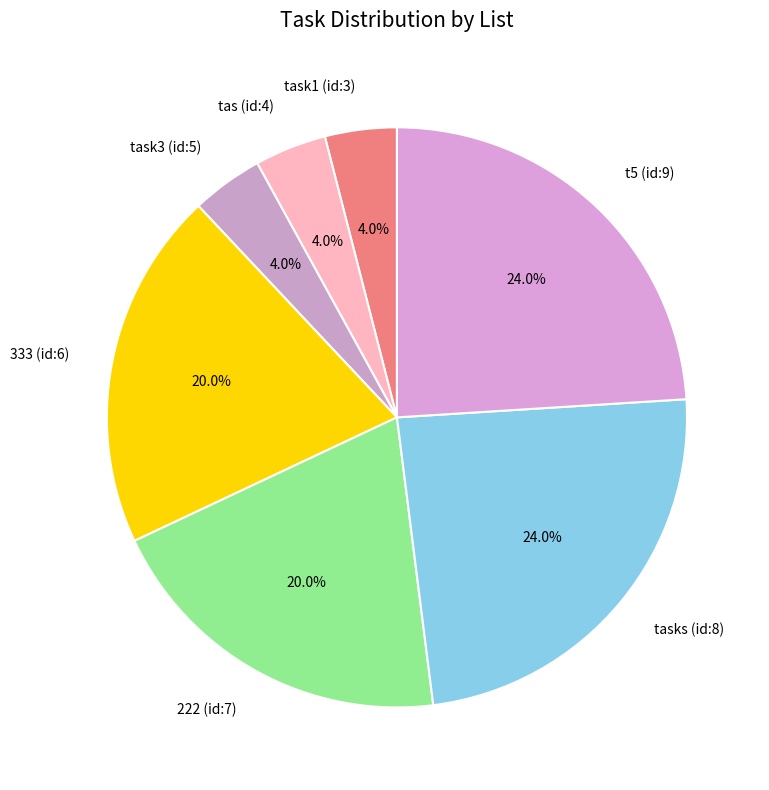

What portion of the pie excludes 222 (id:7)?

80.0%